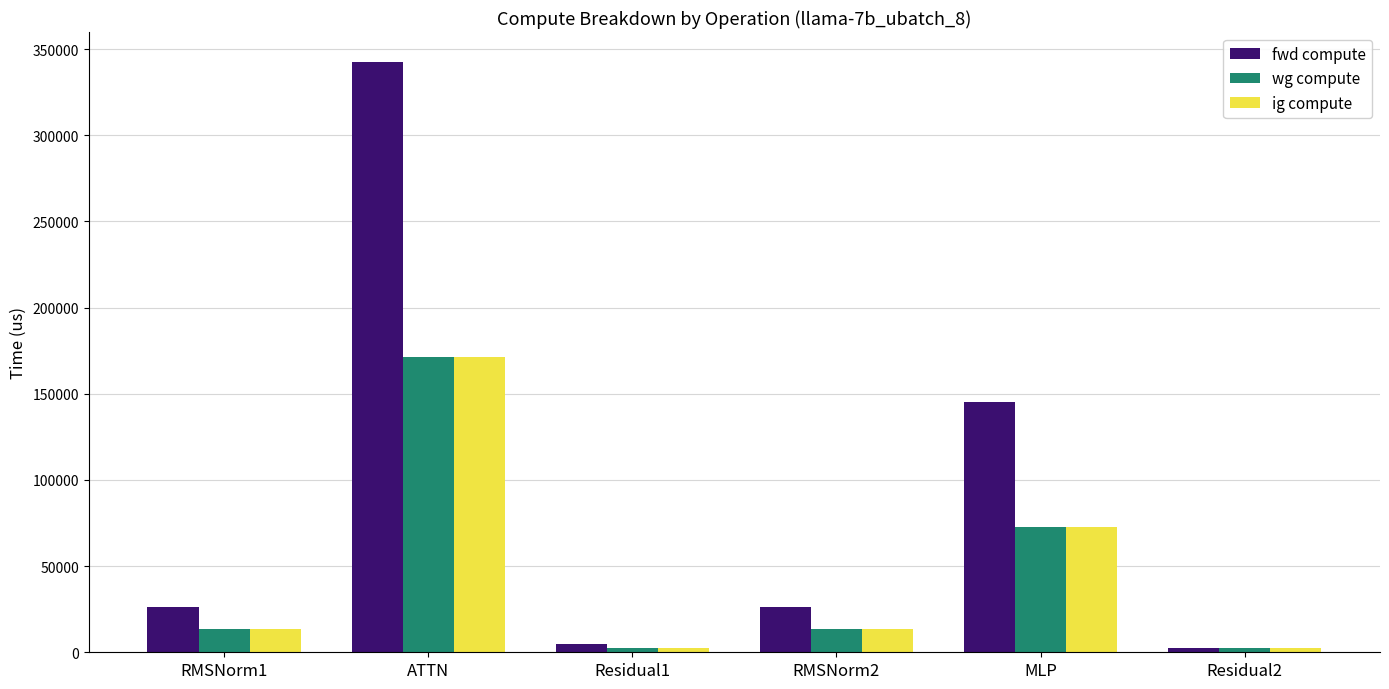

Which series has the largest range (max minus min)?

fwd compute